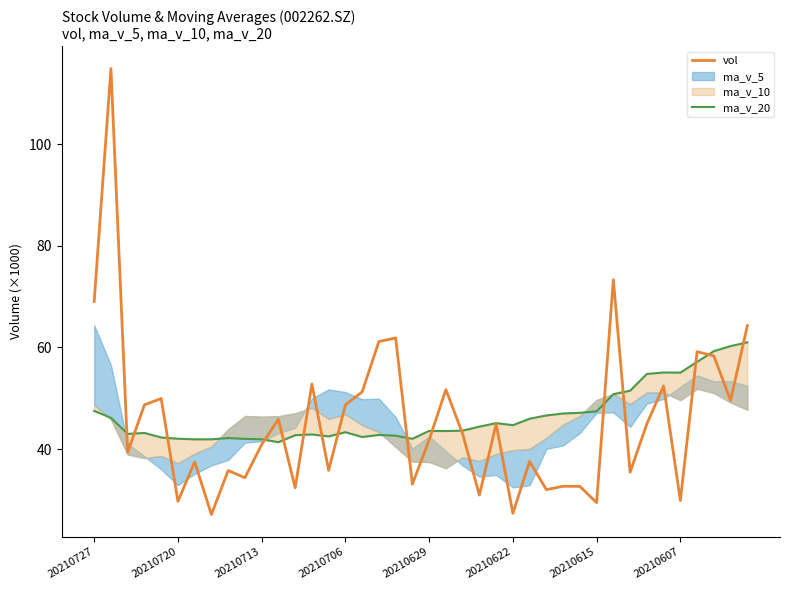

The value of vol at 20210629 is 41.8. True or false?

True